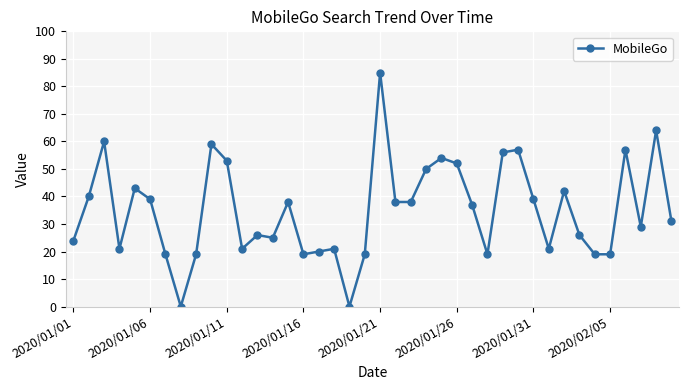

How many categories are shown in the chart?

40